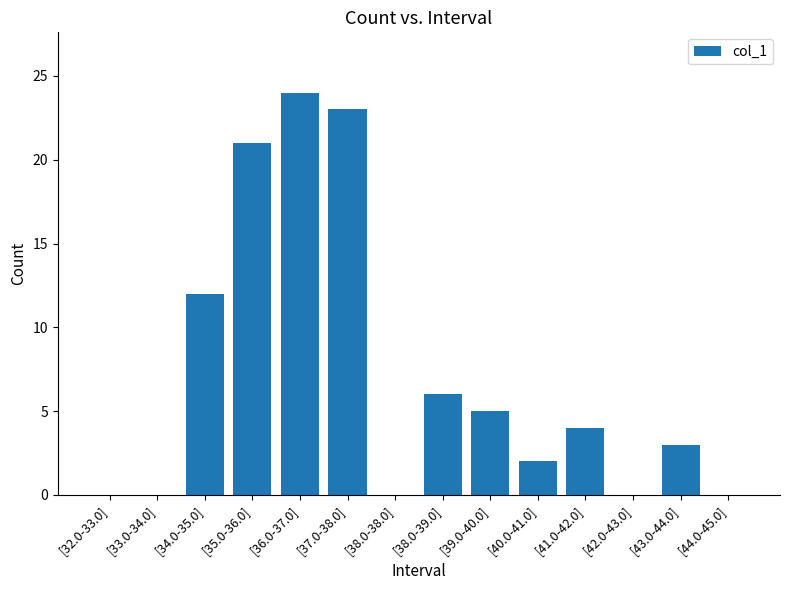

What is the change in value from [43.0-44.0] to [44.0-45.0]?

-3